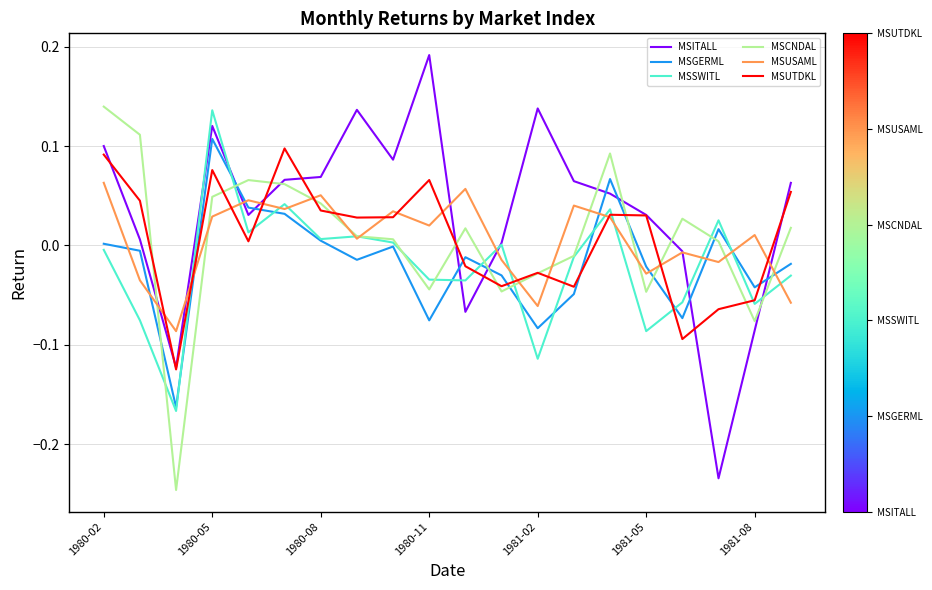

What are all the series names shown in the legend?

MSITALL, MSGERML, MSSWITL, MSCNDAL, MSUSAML, MSUTDKL